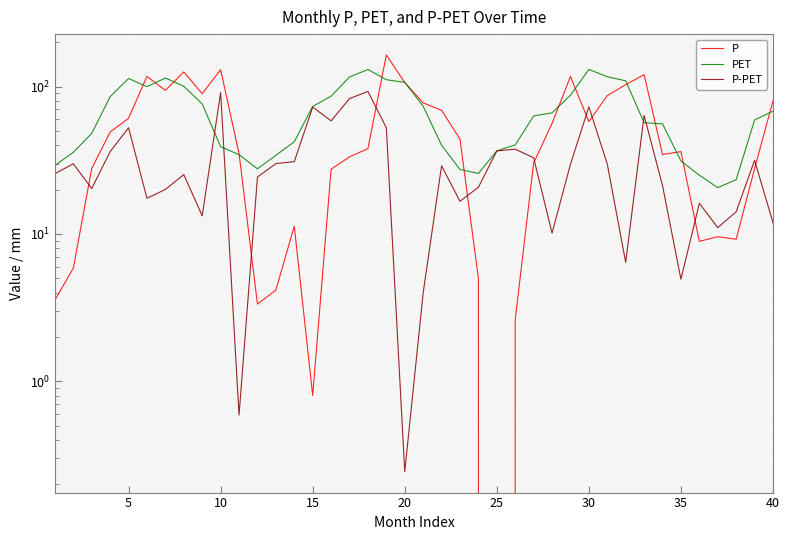

Is the value of P-PET at 29 greater than the value of PET at 35?

No